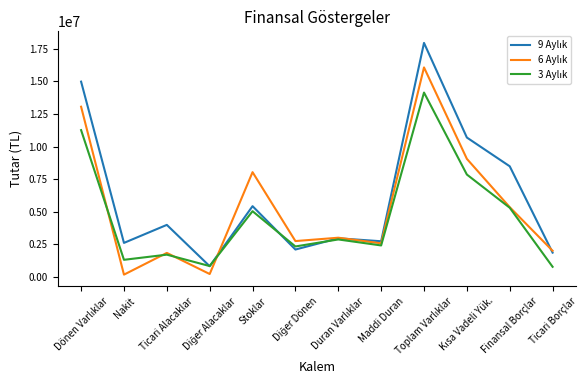

What is the greatest value displayed?

17947643